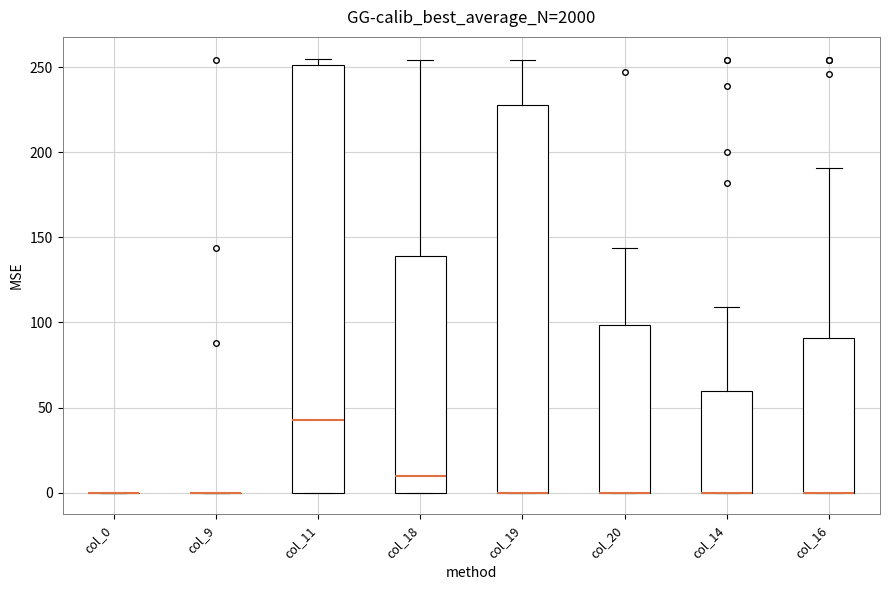

Reading left to right, read every box against the y-axis: the position of its median line, the range the box covers, and the ends of its whiskers. The values are not printed on the chart, so give them approximately, as read against the axis.

col_0: box collapsed to a line at 0, whiskers 0 to 0
col_9: box collapsed to a line at 0, whiskers 0 to 0
col_11: median 45, box 0 to 250, whiskers 0 to 255
col_18: median 10, box 0 to 140, whiskers 0 to 255
col_19: median 0 (drawn on the box's lower edge), box 0 to 230, whiskers 0 to 255
col_20: median 0 (drawn on the box's lower edge), box 0 to 100, whiskers 0 to 145
col_14: median 0 (drawn on the box's lower edge), box 0 to 60, whiskers 0 to 110
col_16: median 0 (drawn on the box's lower edge), box 0 to 90, whiskers 0 to 190